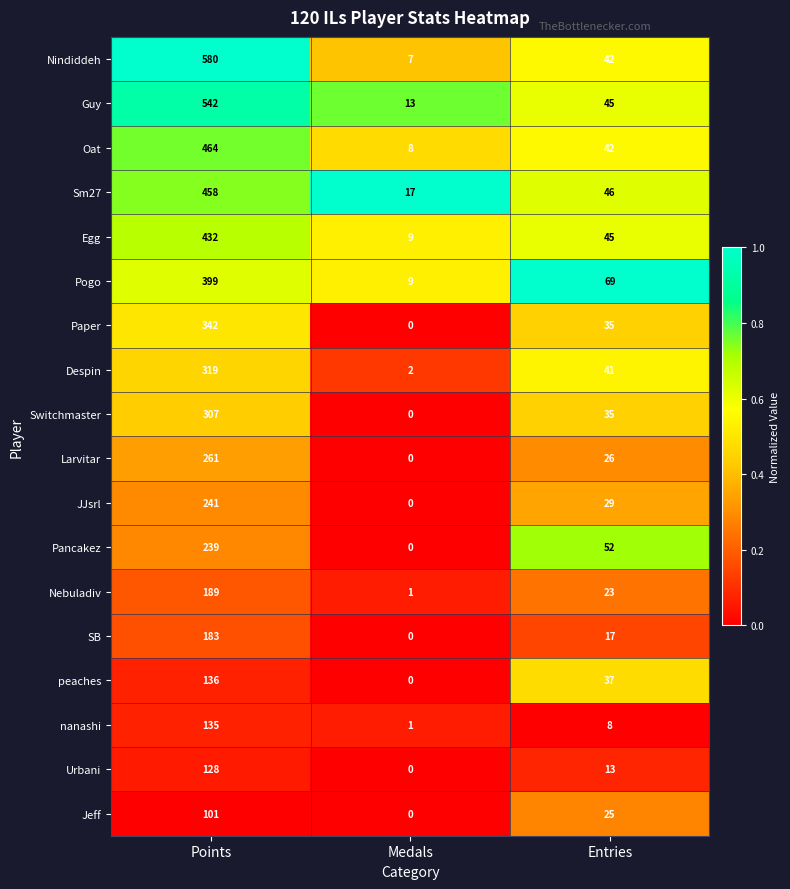

What is the sum of all Pancakez values?

291